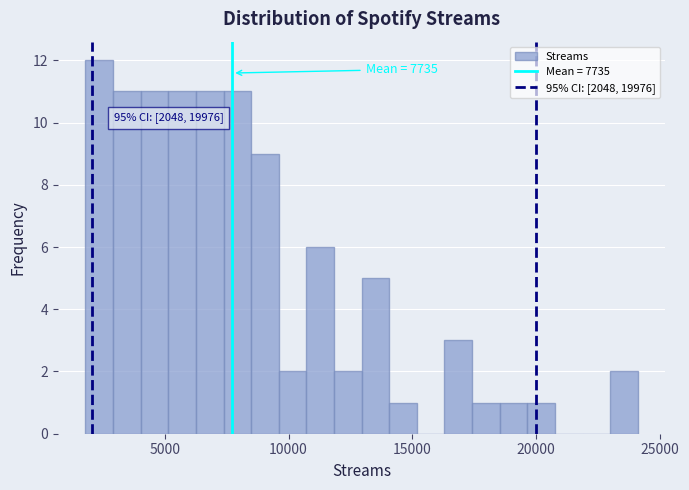

Around what value on the x-axis is the tallest bar? Give the approximate position of its centre, as read against the axis.

2500